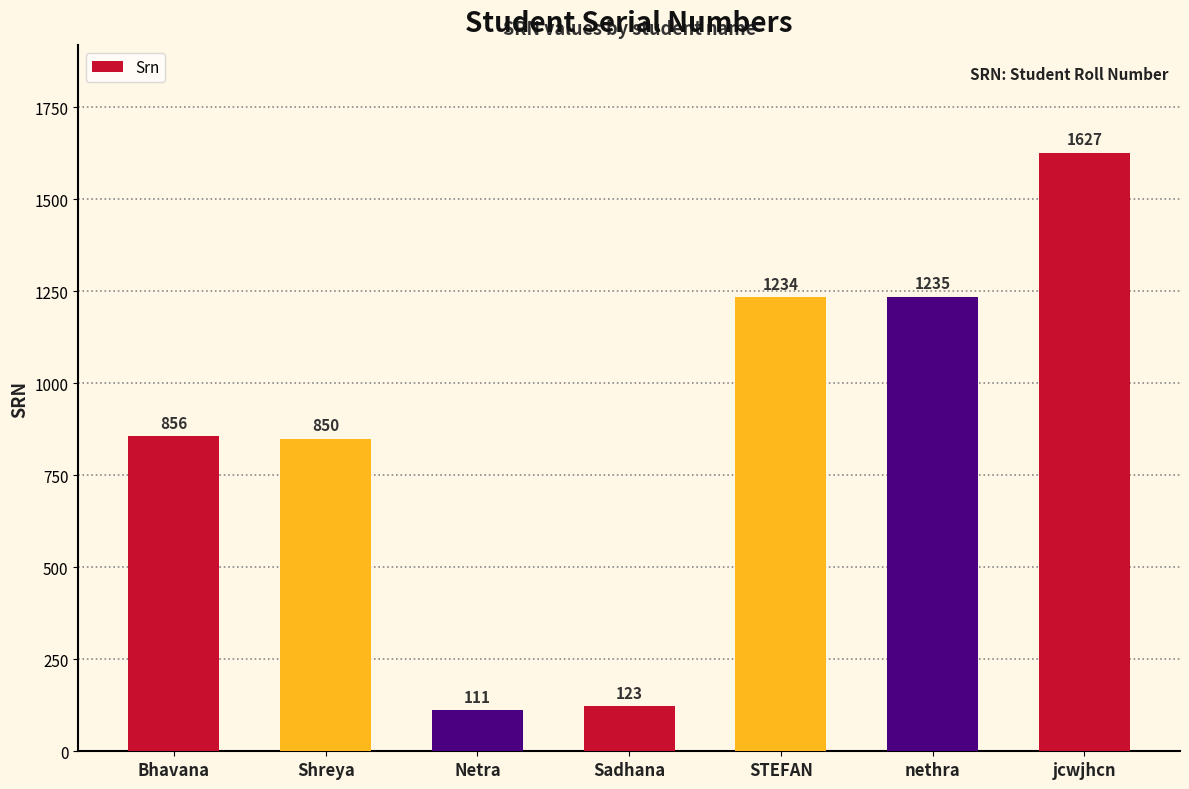

Reading right to left, what are all the values shown in this chart?

jcwjhcn=1627	nethra=1235	STEFAN=1234	Sadhana=123	Netra=111	Shreya=850	Bhavana=856